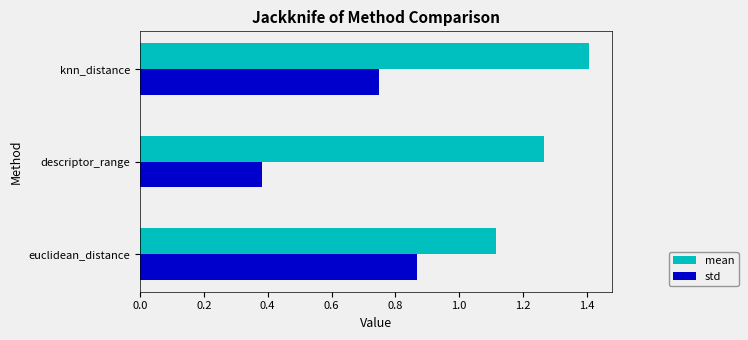

What is the difference between the maximum and minimum values in the mean series?

0.3